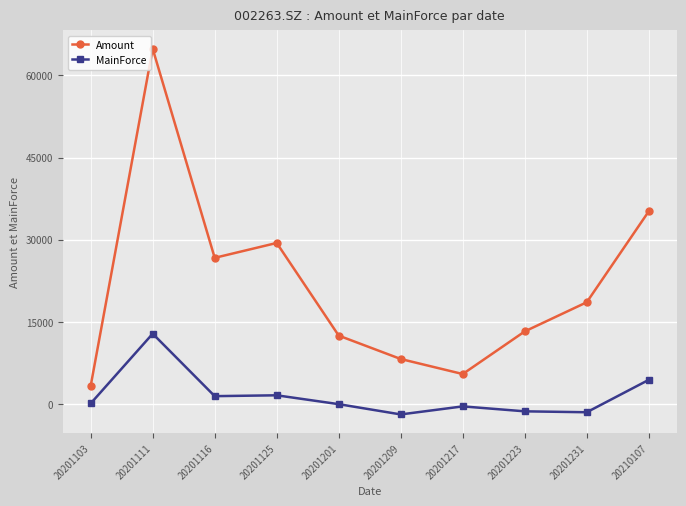

Read the MainForce value at 20201103.

126.4